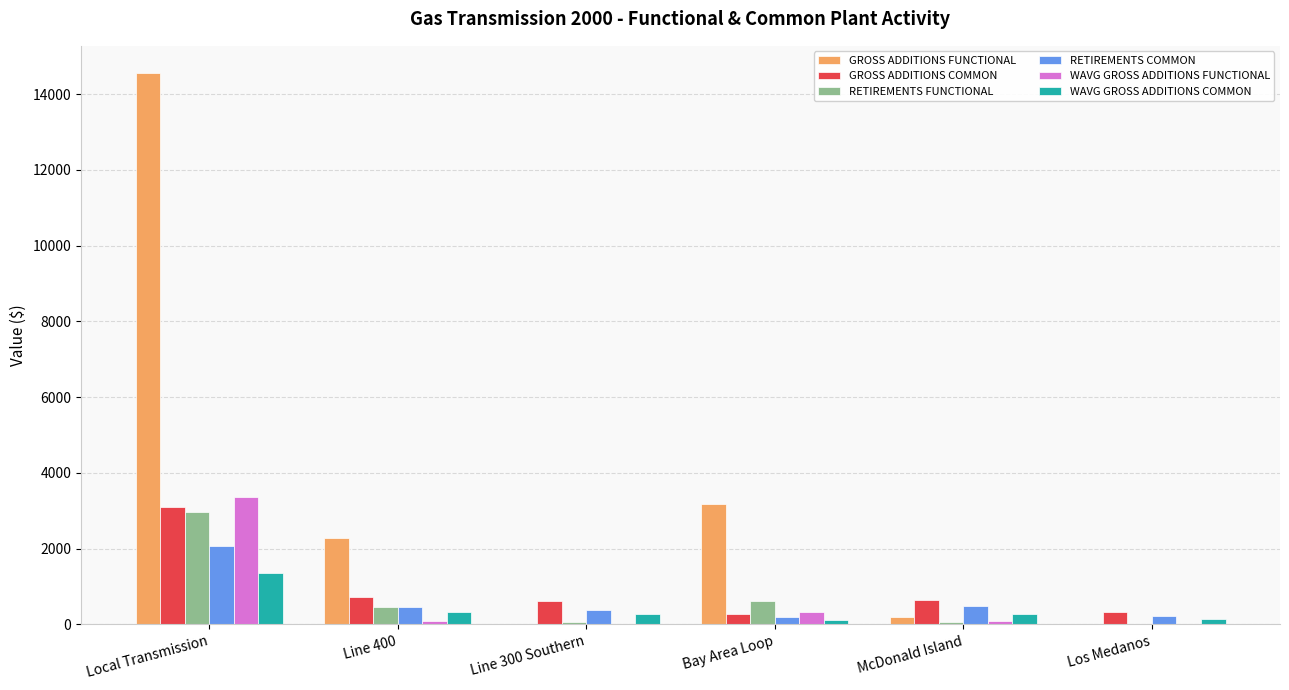

Which category has the highest value in the GROSS ADDITIONS FUNCTIONAL series?

Local Transmission